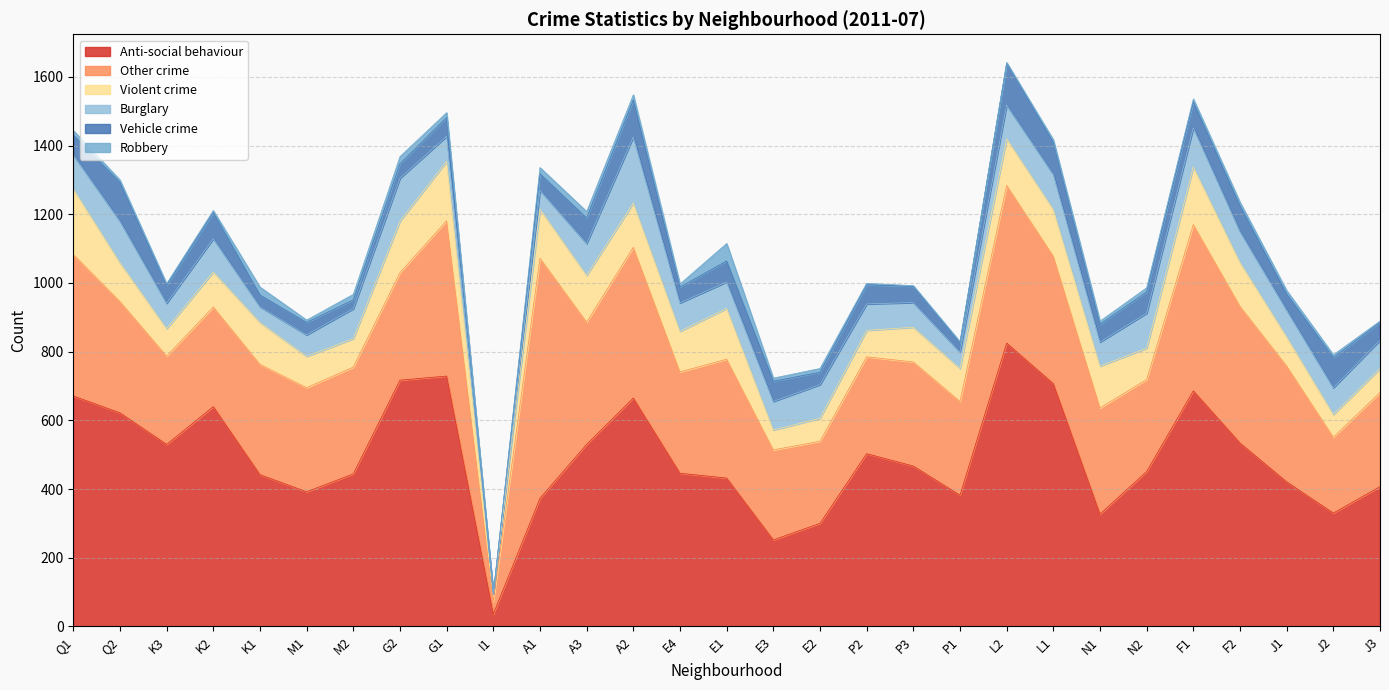

What is the greatest value displayed?

825